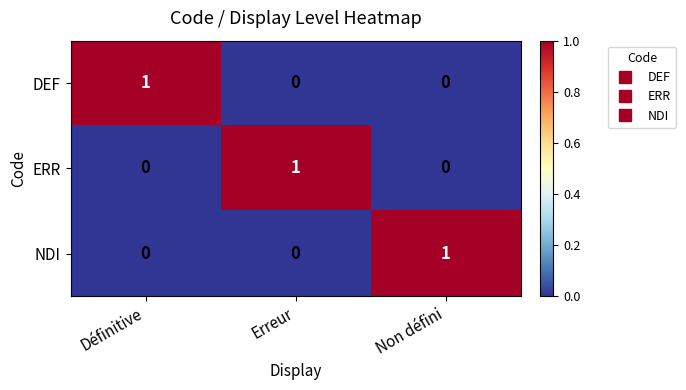

Count the NDI values in the range 0 to 1.

3